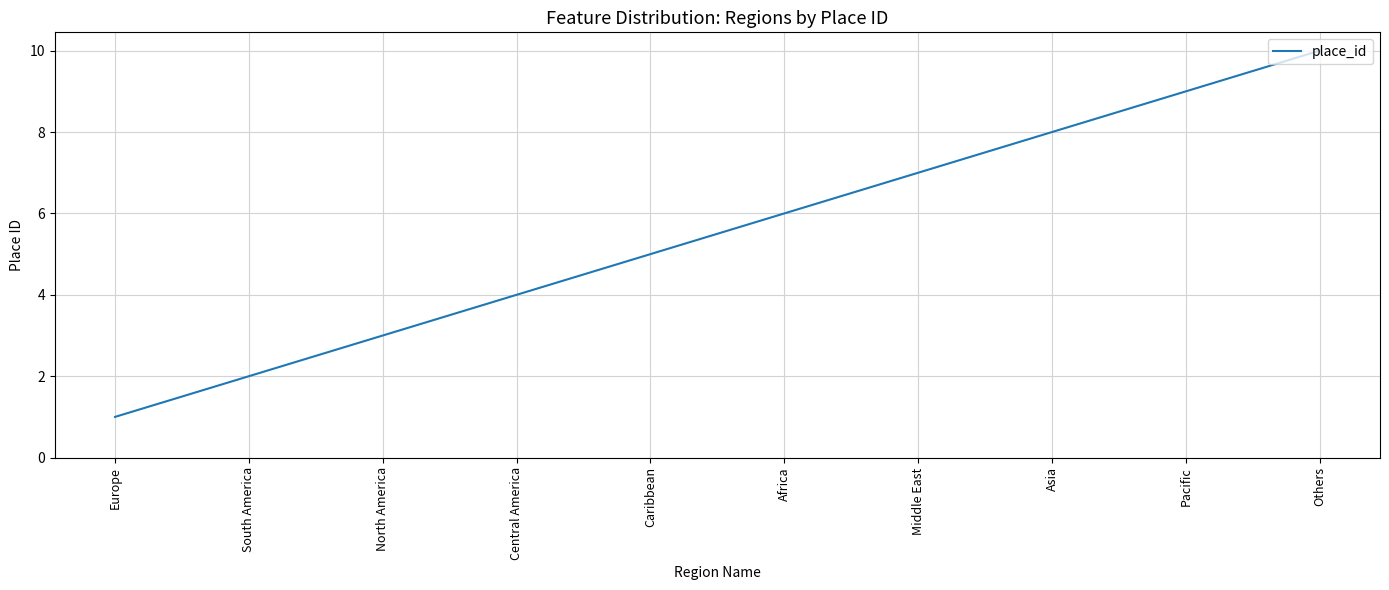

The chart shows a value of 2 at South America. True or false?

True